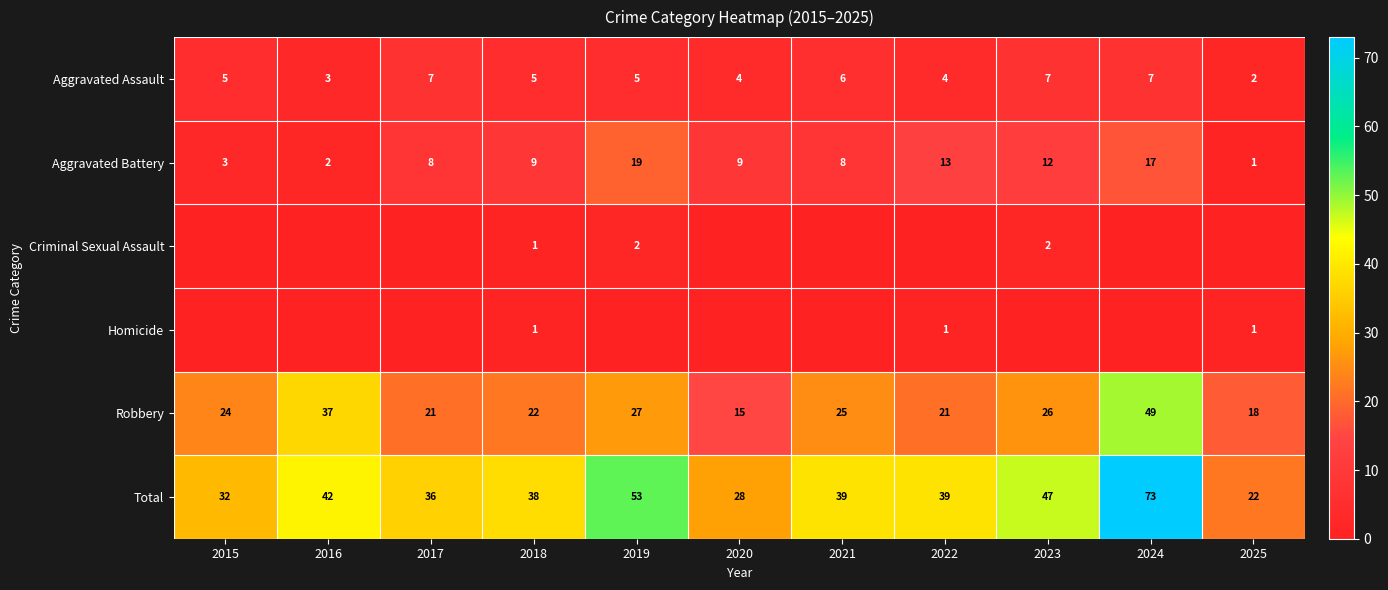

Where does the Total series first go above 39?

2016